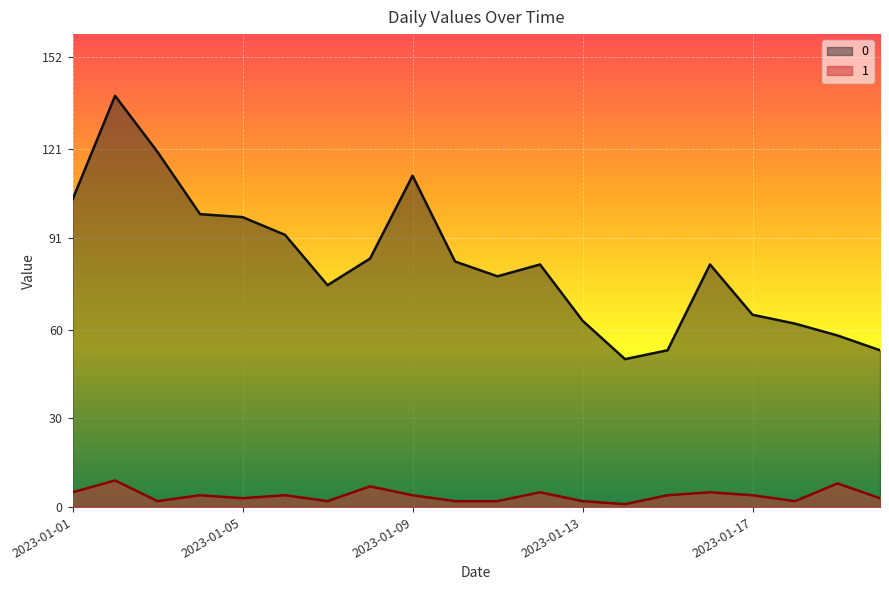

In 1, how many points are lower than both neighbors (excluding endpoints)?

5